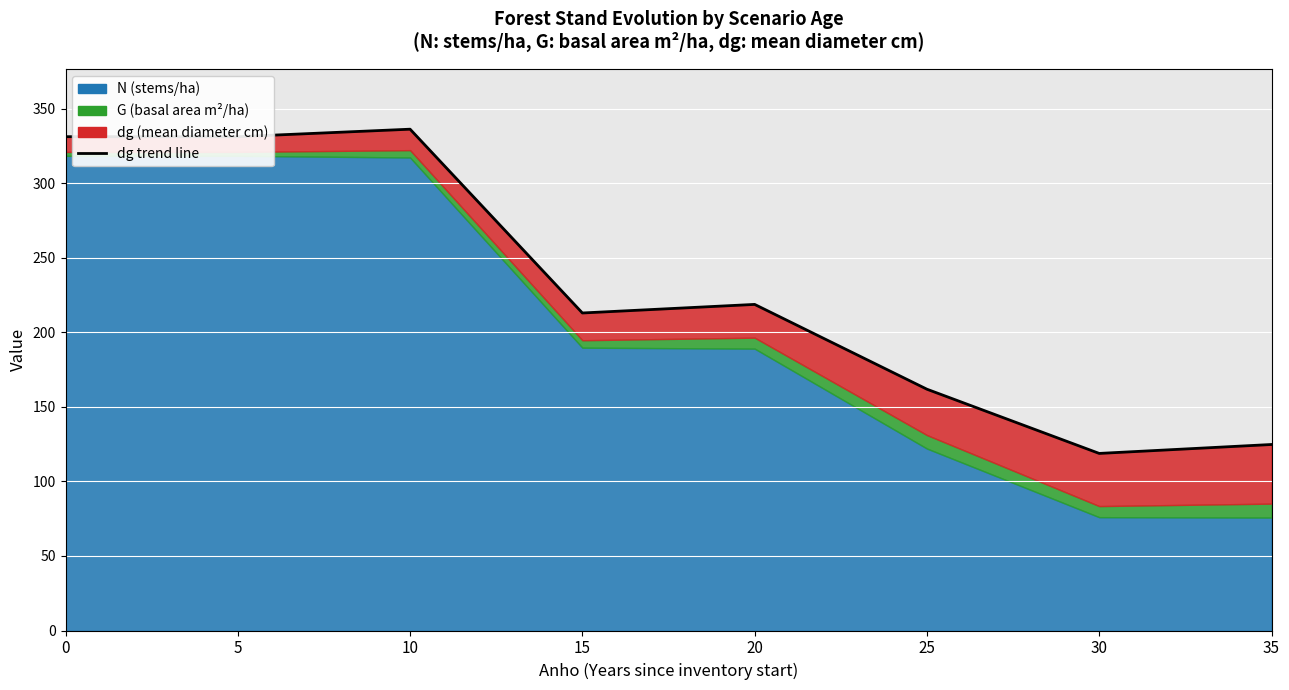

Does the chart display data point markers on the line(s)?

No